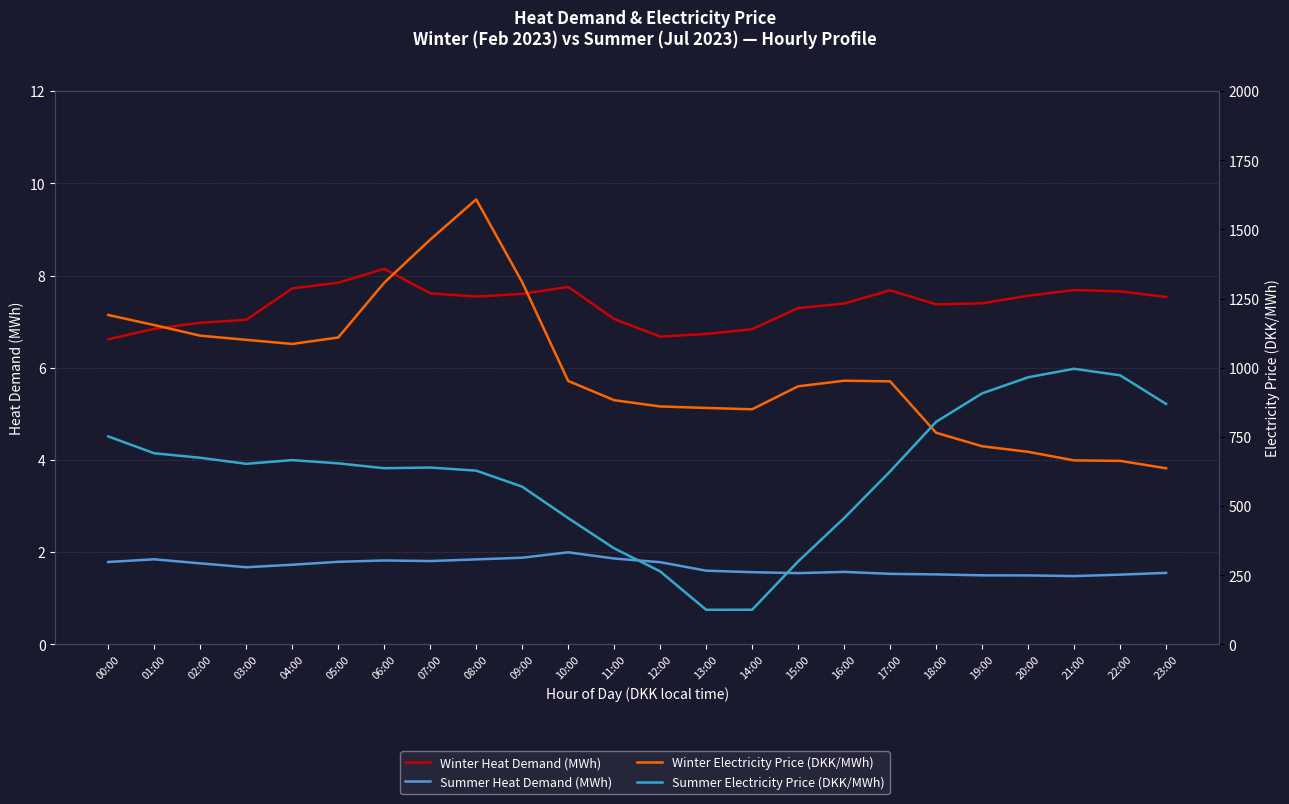

Reading left to right, what are all the values shown in this chart?

Winter Heat Demand (MWh): 00:00=6.6	01:00=6.8	02:00=7.0	03:00=7.0	04:00=7.7	05:00=7.8	06:00=8.1	07:00=7.6	08:00=7.5	09:00=7.6	10:00=7.8	11:00=7.1	12:00=6.7	13:00=6.7	14:00=6.8	15:00=7.3	16:00=7.4	17:00=7.7	18:00=7.4	19:00=7.4	20:00=7.6	21:00=7.7	22:00=7.7	23:00=7.5
Summer Heat Demand (MWh): 00:00=1.8	01:00=1.8	02:00=1.8	03:00=1.7	04:00=1.7	05:00=1.8	06:00=1.8	07:00=1.8	08:00=1.8	09:00=1.9	10:00=2.0	11:00=1.9	12:00=1.8	13:00=1.6	14:00=1.6	15:00=1.5	16:00=1.6	17:00=1.5	18:00=1.5	19:00=1.5	20:00=1.5	21:00=1.5	22:00=1.5	23:00=1.6
Winter Electricity Price (DKK/MWh): 00:00=1190.9	01:00=1154.5	02:00=1116.2	03:00=1101.1	04:00=1086.2	05:00=1109.5	06:00=1307.4	07:00=1463.3	08:00=1608.8	09:00=1309.7	10:00=952.5	11:00=882.9	12:00=860.3	13:00=854.9	14:00=850.1	15:00=933.1	16:00=953.3	17:00=951.1	18:00=765.2	19:00=716.5	20:00=696.3	21:00=665.3	22:00=663.6	23:00=636.8
Summer Electricity Price (DKK/MWh): 00:00=752.0	01:00=691.0	02:00=674.8	03:00=653.0	04:00=666.3	05:00=654.6	06:00=637.0	07:00=639.5	08:00=628.3	09:00=570.3	10:00=456.8	11:00=347.4	12:00=264.1	13:00=125.3	14:00=125.5	15:00=300.0	16:00=456.8	17:00=625.5	18:00=804.8	19:00=907.5	20:00=965.7	21:00=996.5	22:00=972.9	23:00=869.4